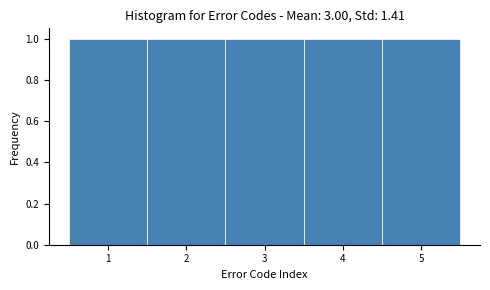

Reading left to right, list every bar in this chart as the range it spans on the x-axis followed by its height. The values are not printed on the chart, so give them approximately, as read against the axis.

0.5 to 1.5: 1
1.5 to 2.5: 1
2.5 to 3.5: 1
3.5 to 4.5: 1
4.5 to 5.5: 1